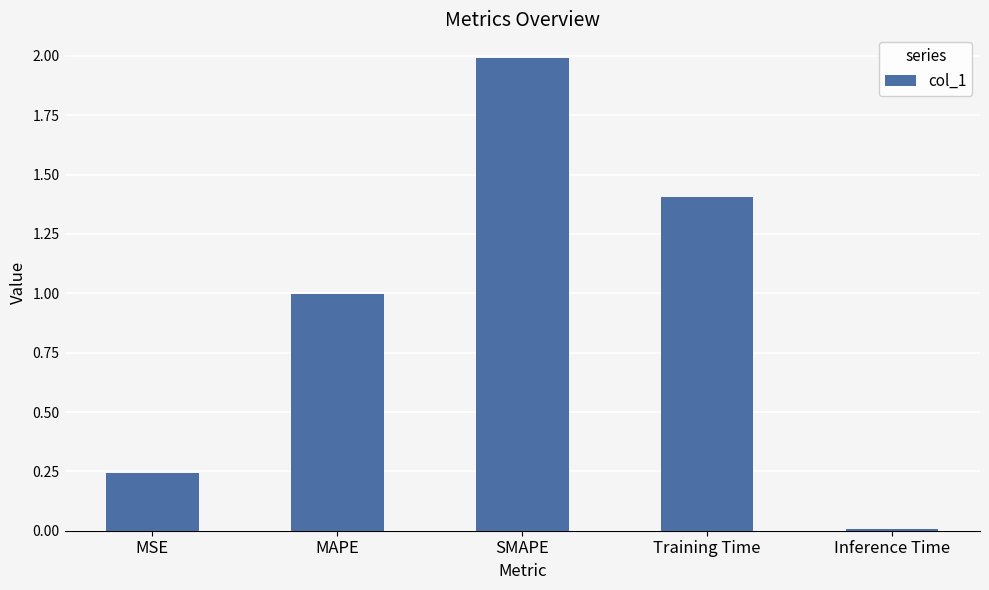

What is the difference between the maximum and minimum values?

2.0